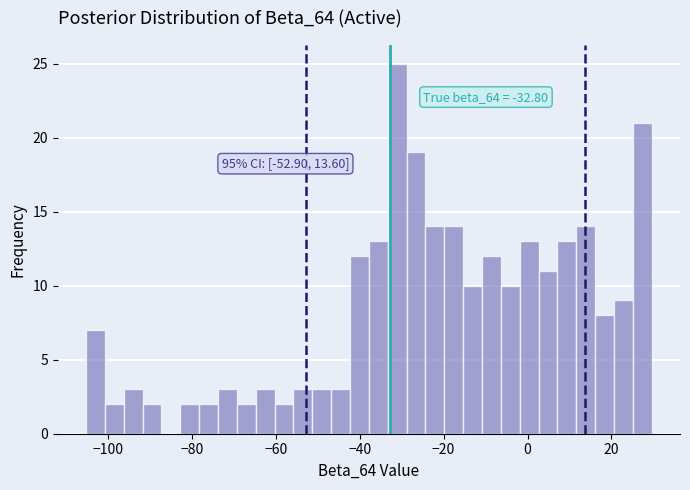

Read against the x-axis, roughly where is the centre of the tallest bar?

-32